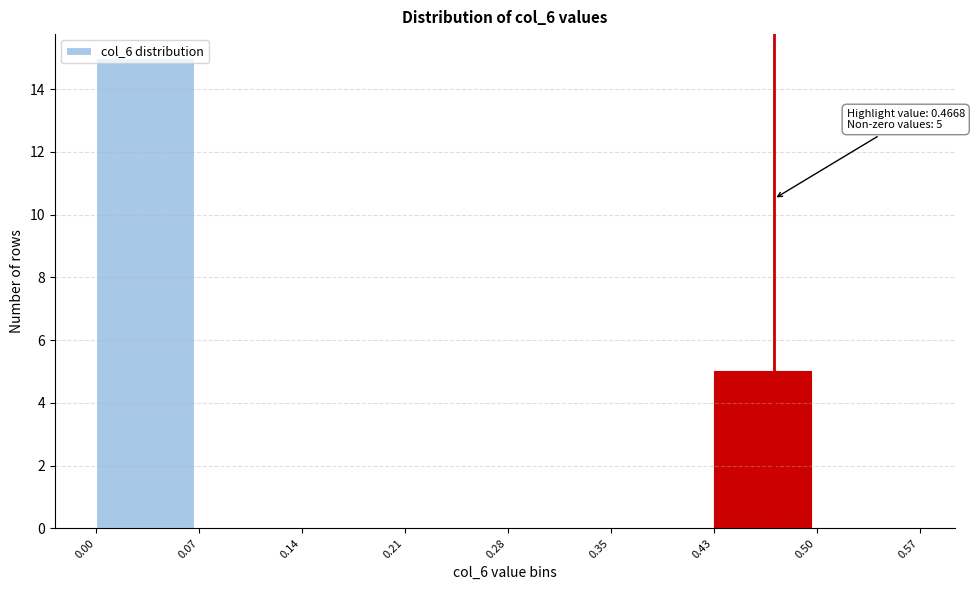

Over which range of the x-axis is the bar tallest?

0.00 to 0.07